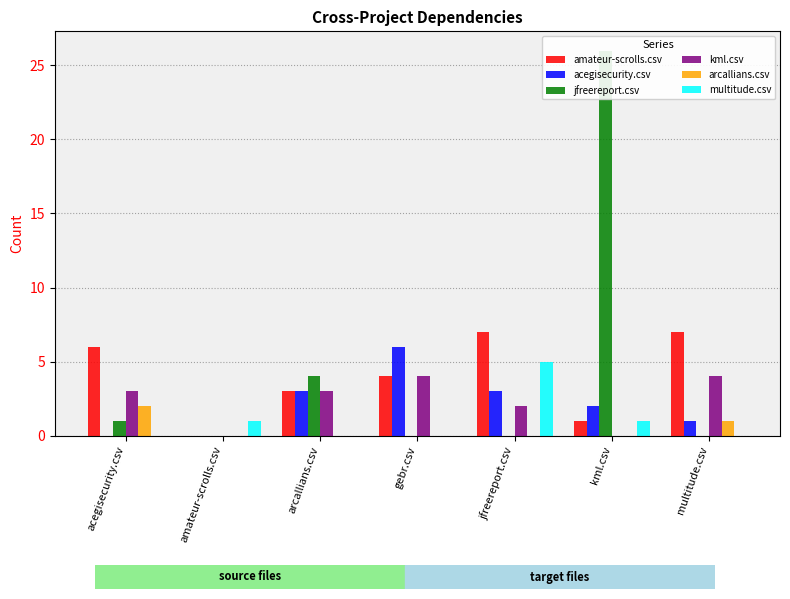

Rank the categories by kml.csv value from highest to lowest.

gebr.csv, multitude.csv, acegisecurity.csv, arcallians.csv, jfreereport.csv, amateur-scrolls.csv, kml.csv